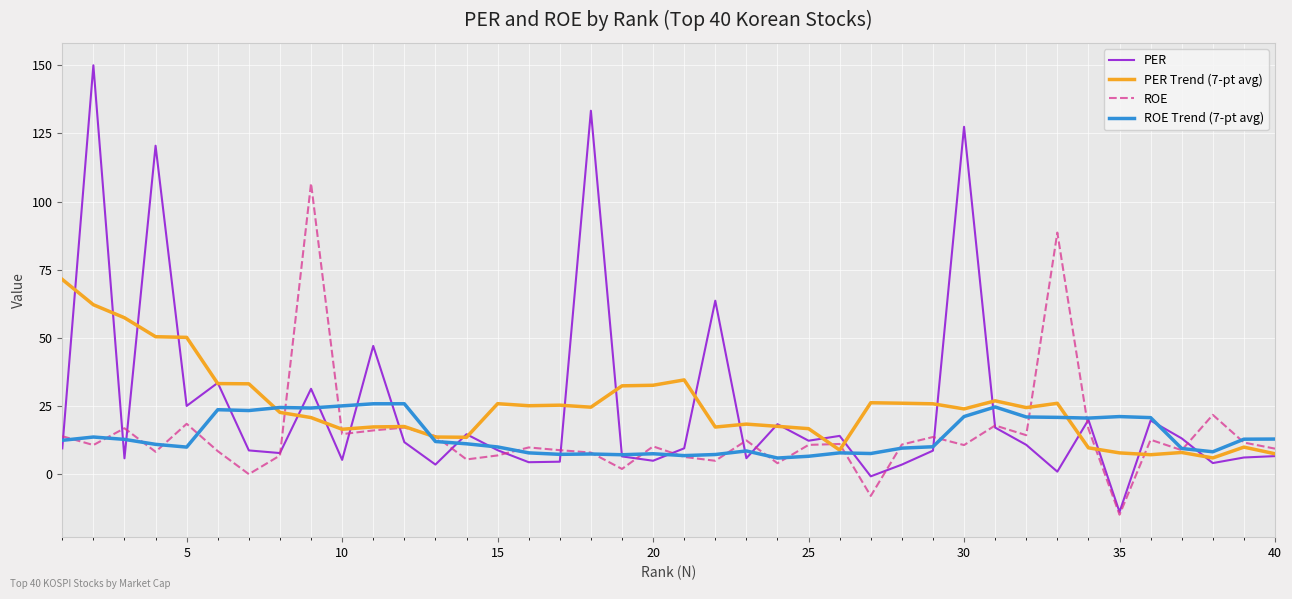

Rank the series by their maximum value, from lowest to highest.

ROE Trend (7-pt avg), PER Trend (7-pt avg), ROE, PER